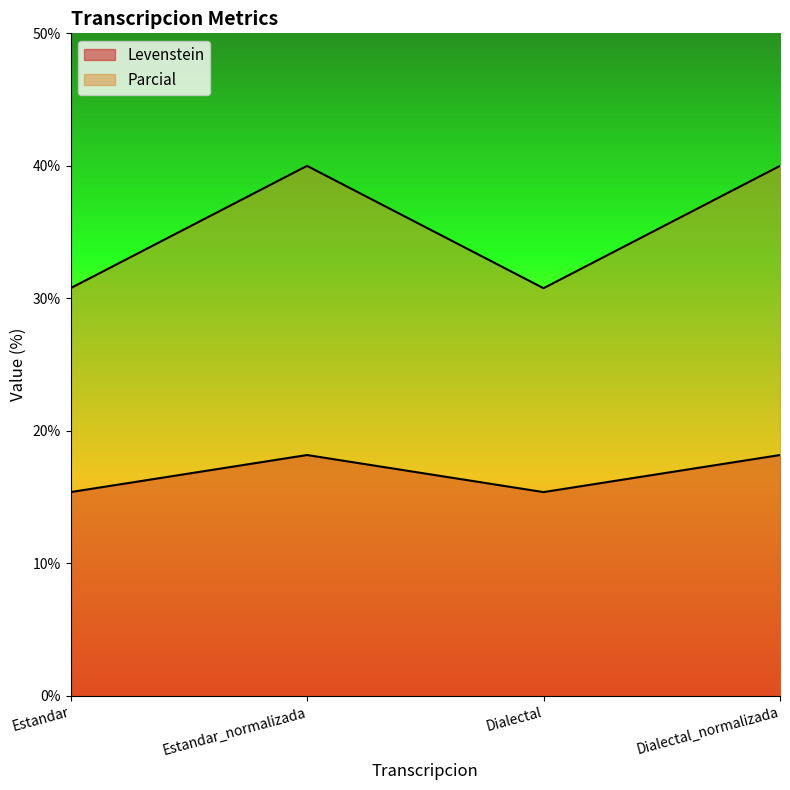

What is the difference between the Levenstein values at Dialectal_normalizada and Estandar?

2.8